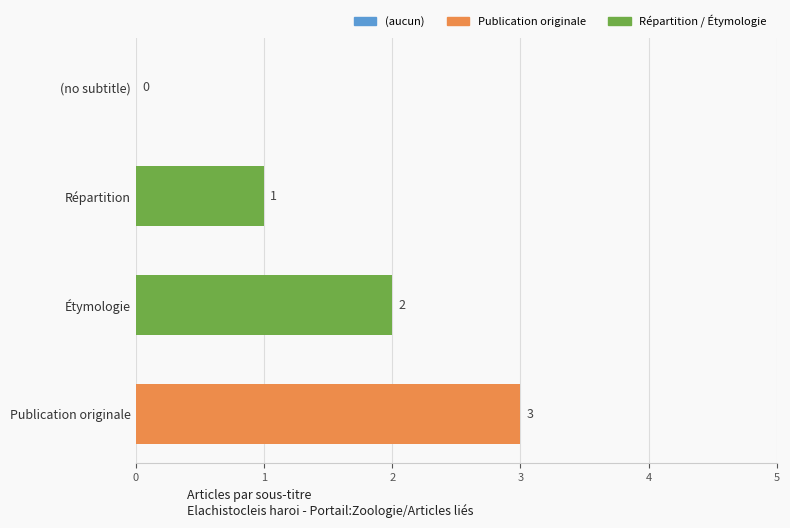

What is the ratio of the value at Publication originale to the value at Répartition?

3.0